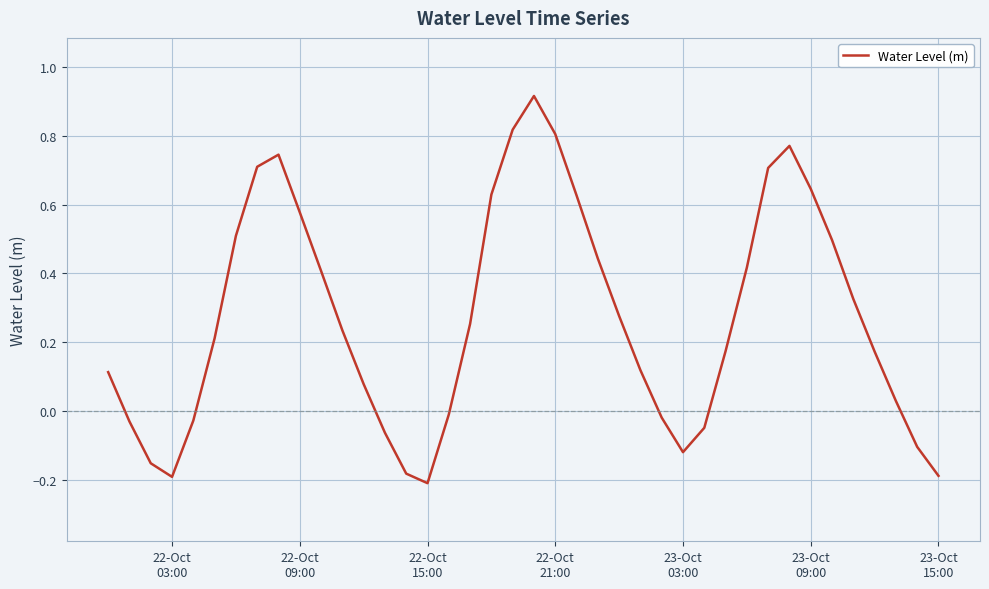

Is this an area chart (filled region under the line)?

No